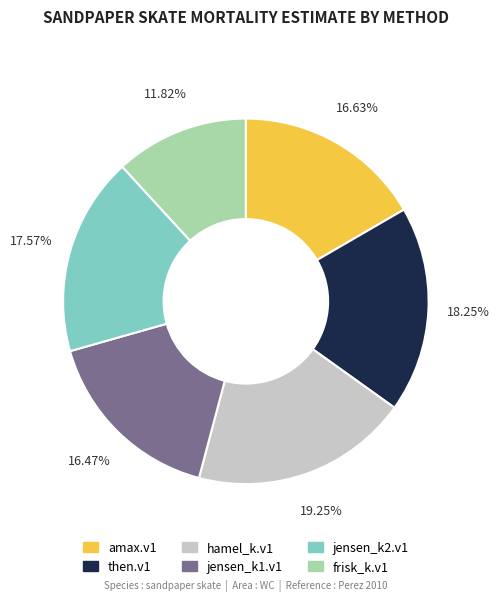

What portion of the pie excludes amax.v1?

83.4%